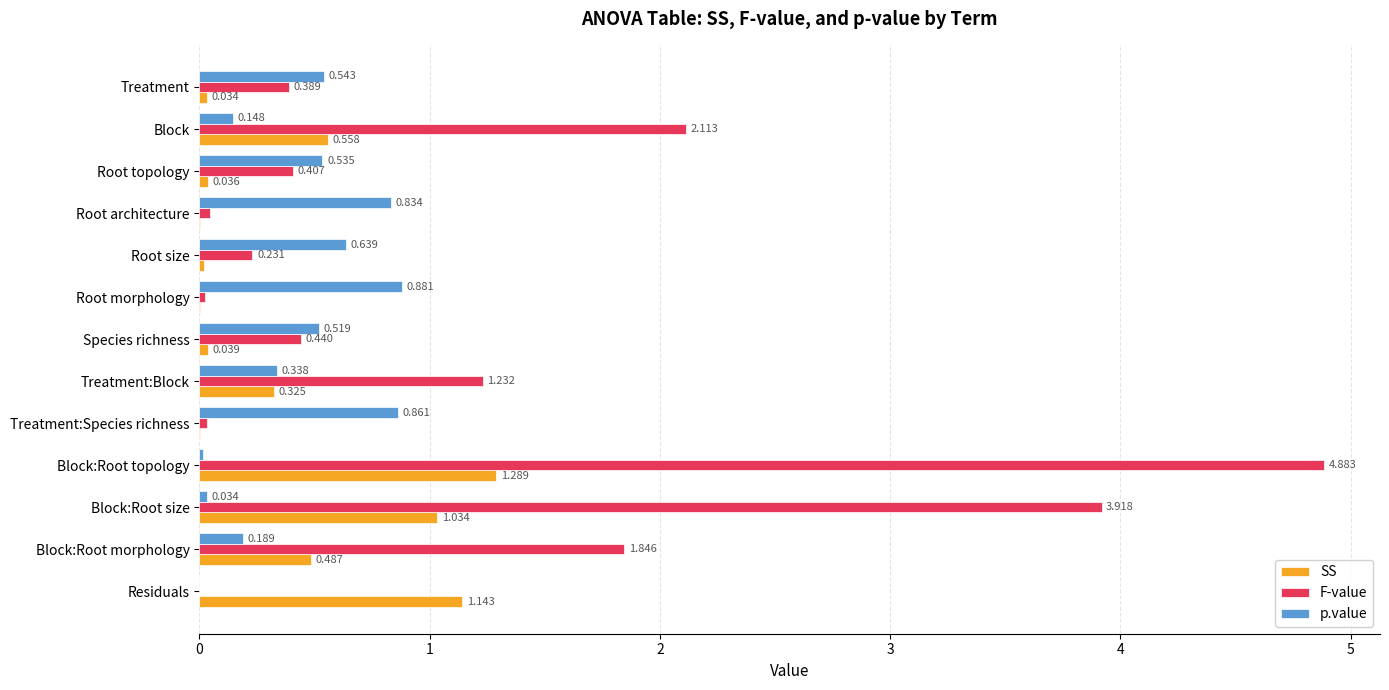

At which label is p.value closest to 0?

Residuals